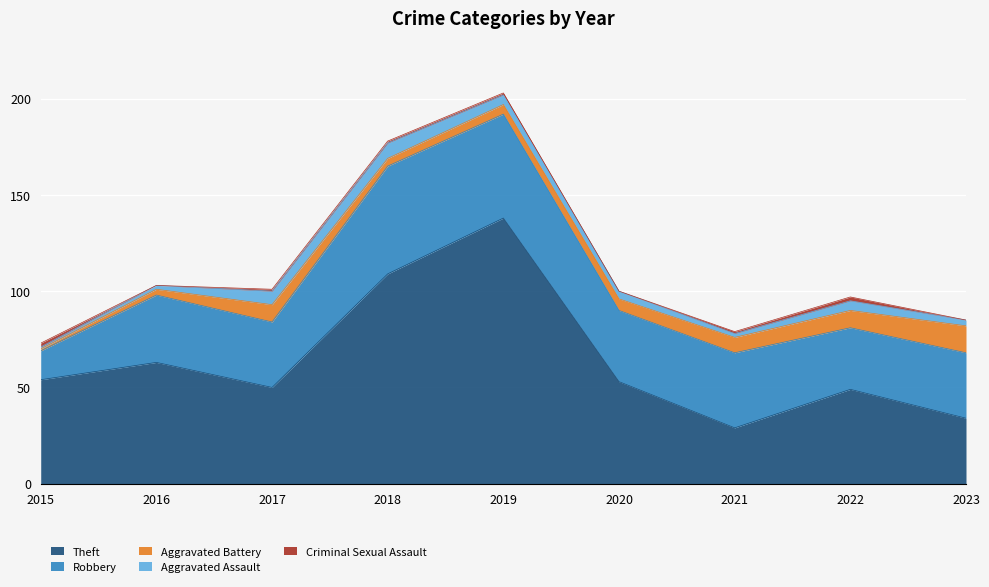

Rank the categories by Robbery value from lowest to highest.

2015, 2022, 2017, 2023, 2016, 2020, 2021, 2019, 2018